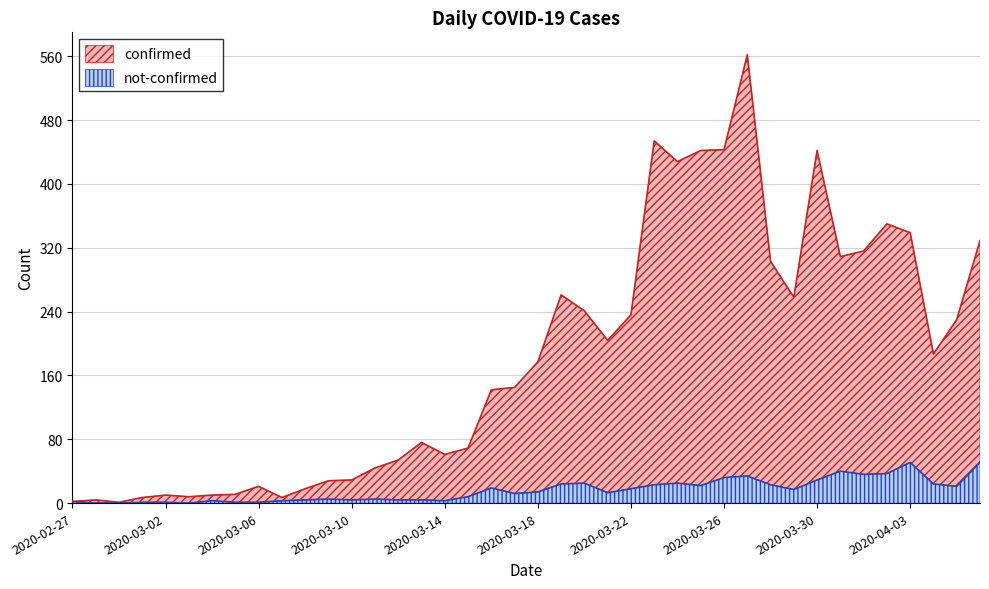

Count the number of categories in the chart.

40